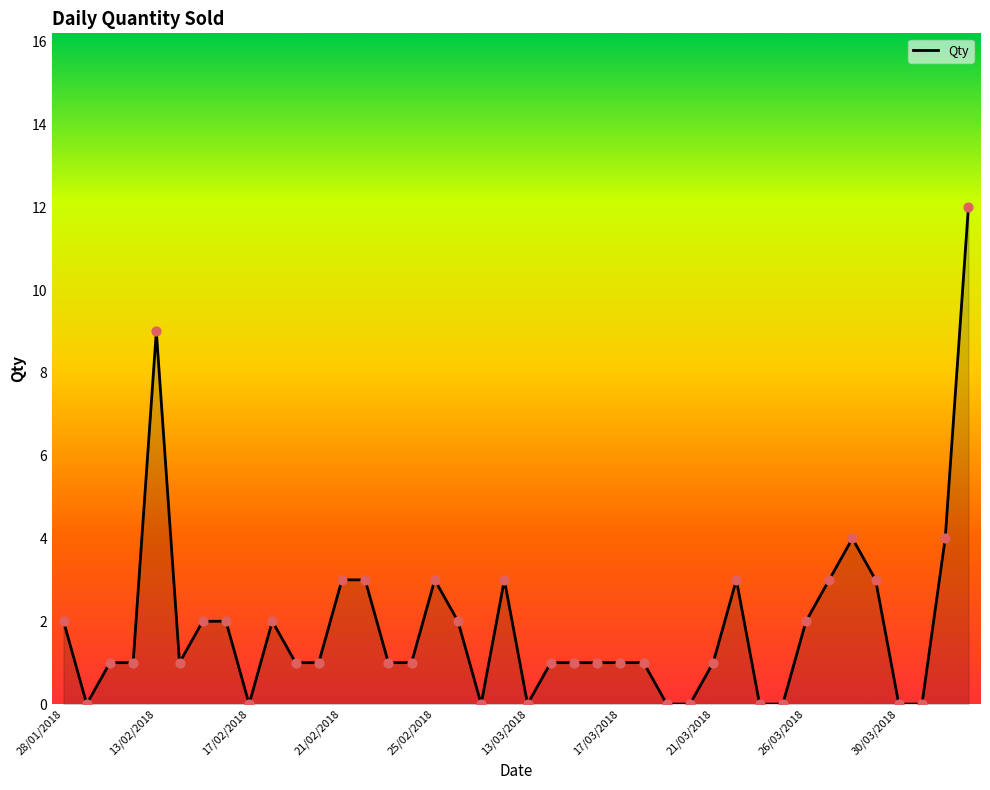

What is the greatest value displayed?

12